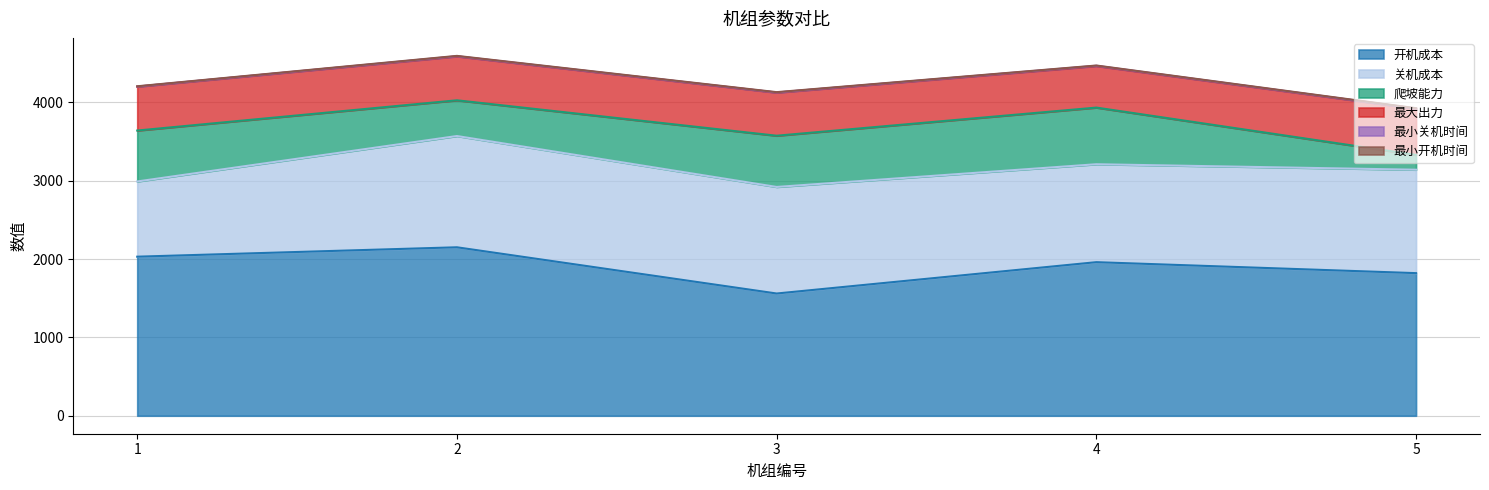

At which category does 关机成本 reach its first local valley?

4